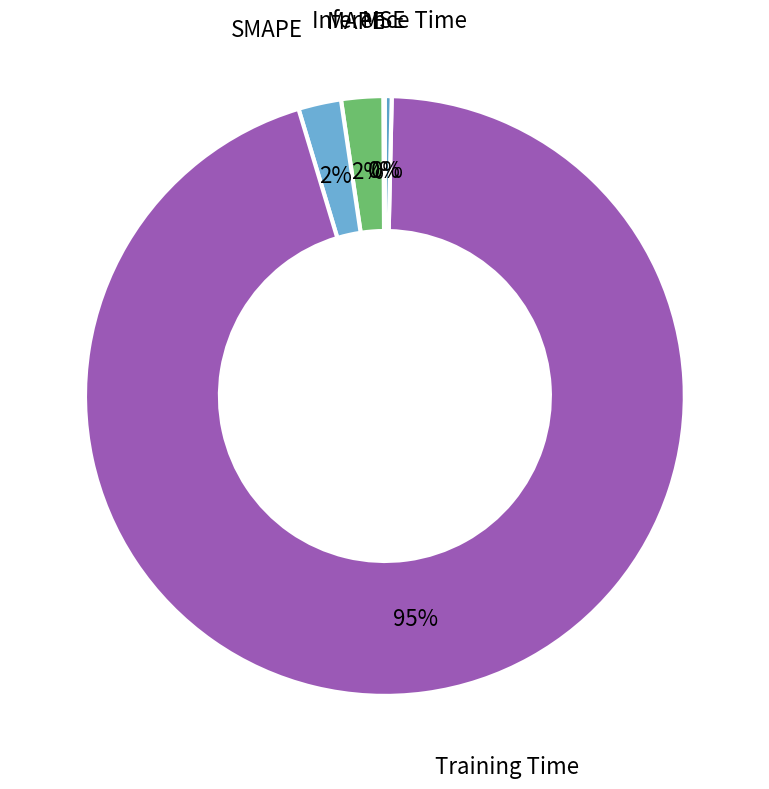

Is MAPE the majority of the pie?

No